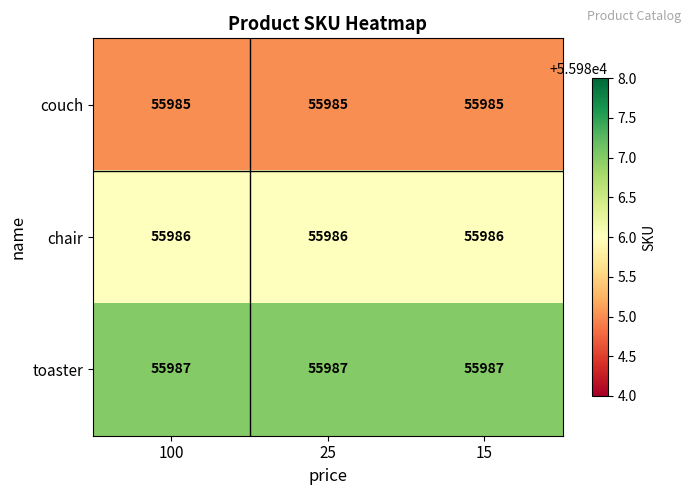

List the series in order of their peak value, highest first.

toaster, chair, couch